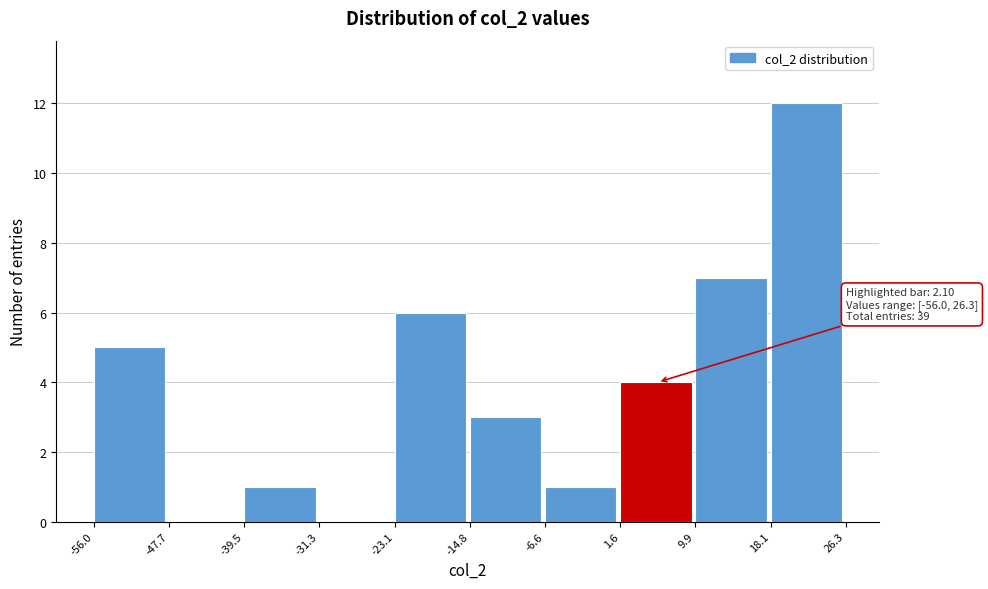

Which range on the x-axis has the tallest bar?

18.1 to 26.3